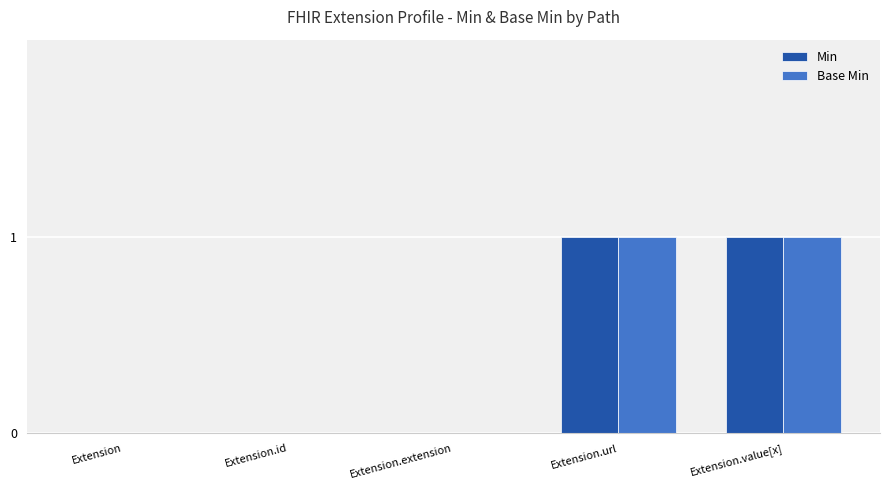

Is it true that Min equals -1 at Extension.extension?

False